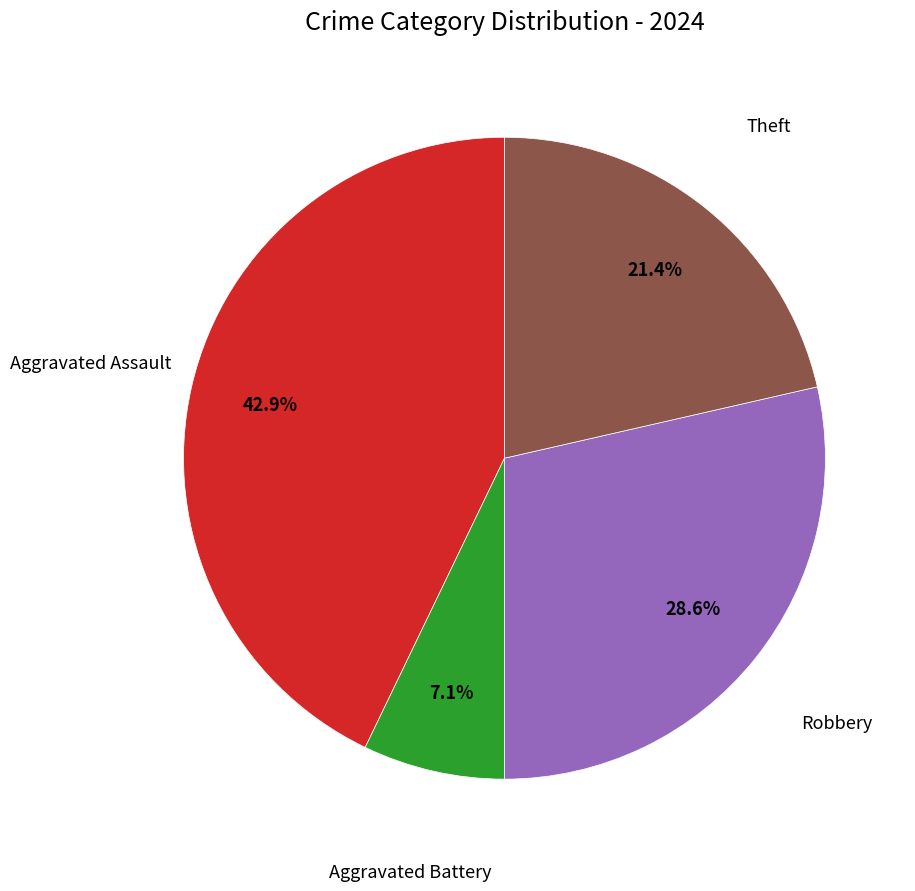

Does any single category account for the majority?

No